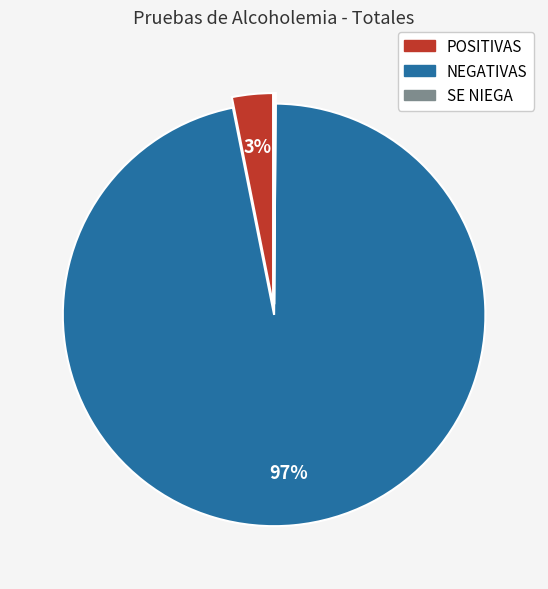

To the nearest percent, what is the difference between the largest and smallest slice percentages?

97%